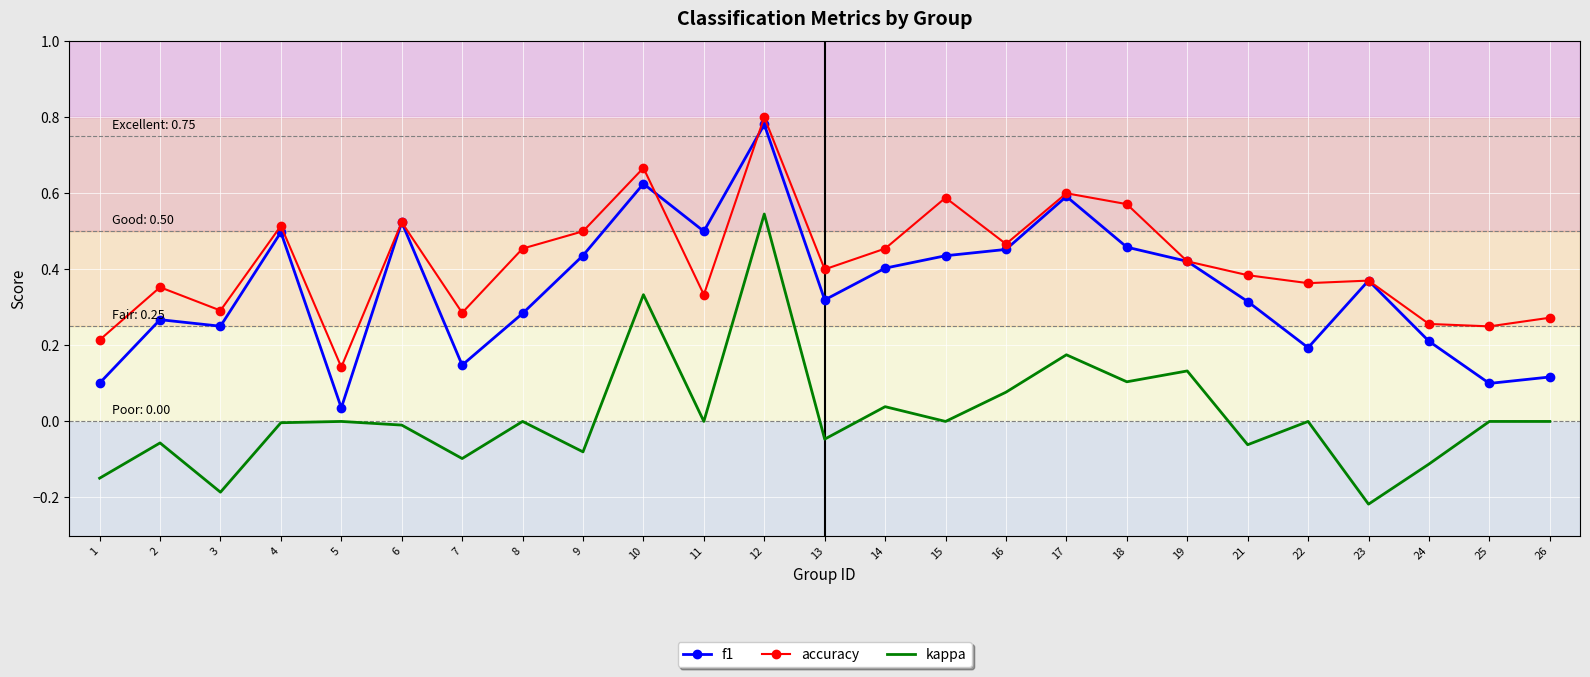

The kappa series shows -0.4 at 22. True or false?

False